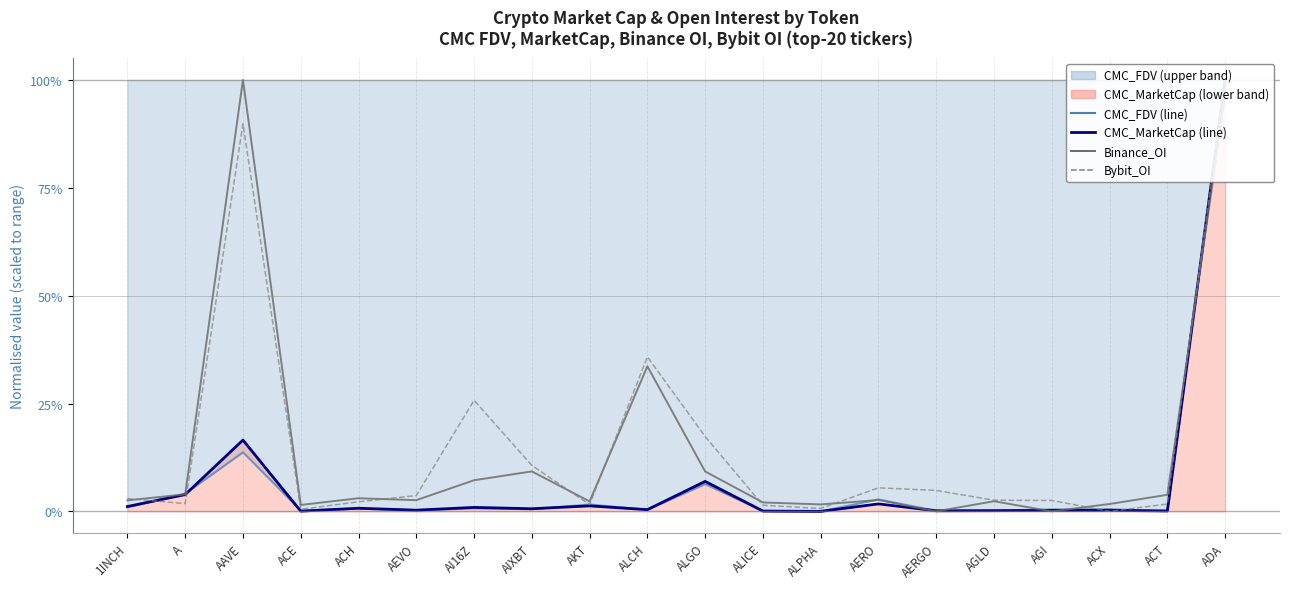

Count the number of categories in the chart.

20